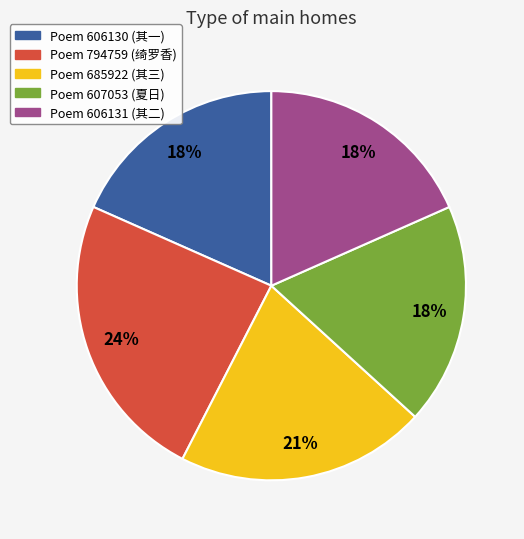

Combined, do Poem 607053 (夏日) and Poem 685922 (其三) account for over 50%?

No